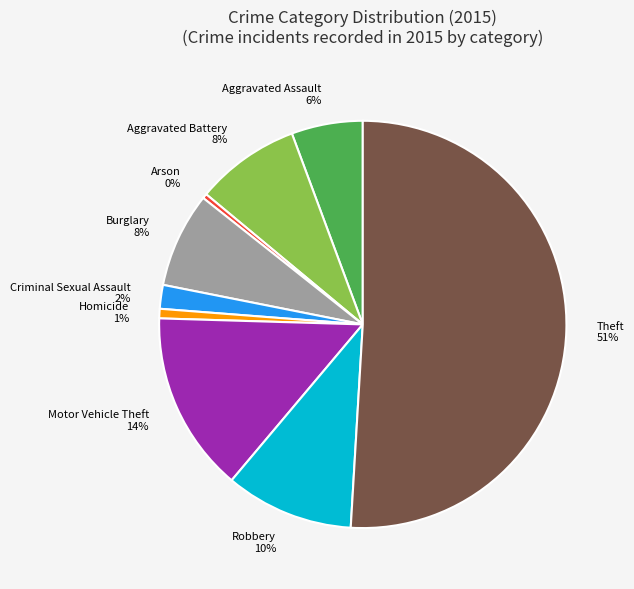

What is the largest slice in the pie chart?

Theft